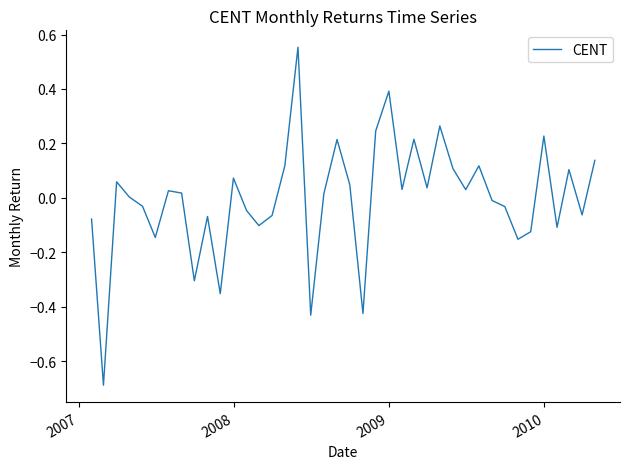

What is the difference between the maximum and minimum values?

1.2